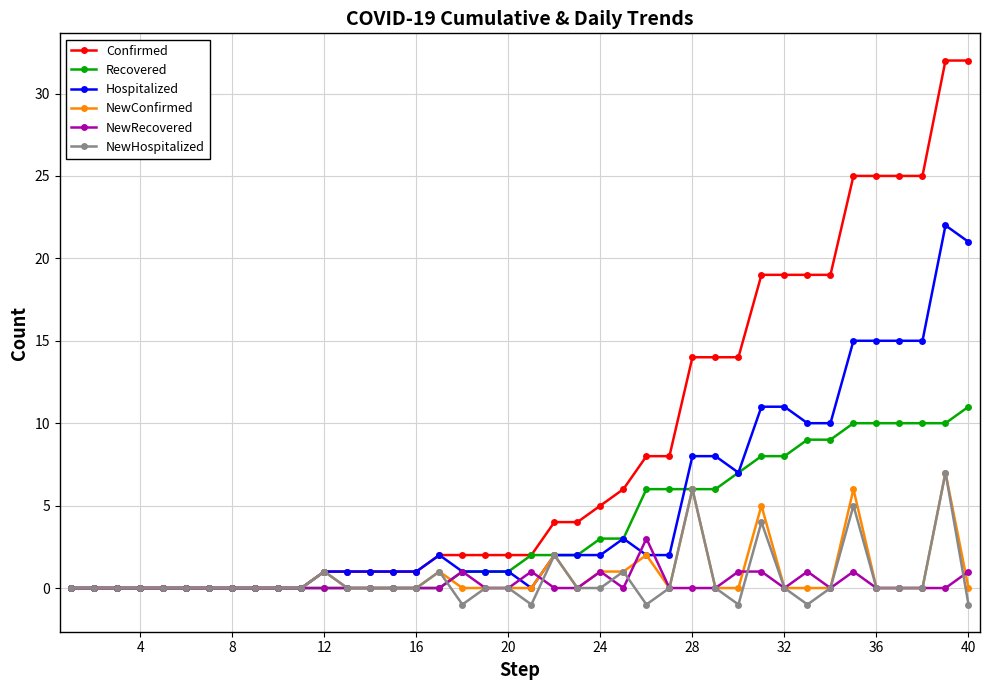

What is the maximum value for Confirmed?

32